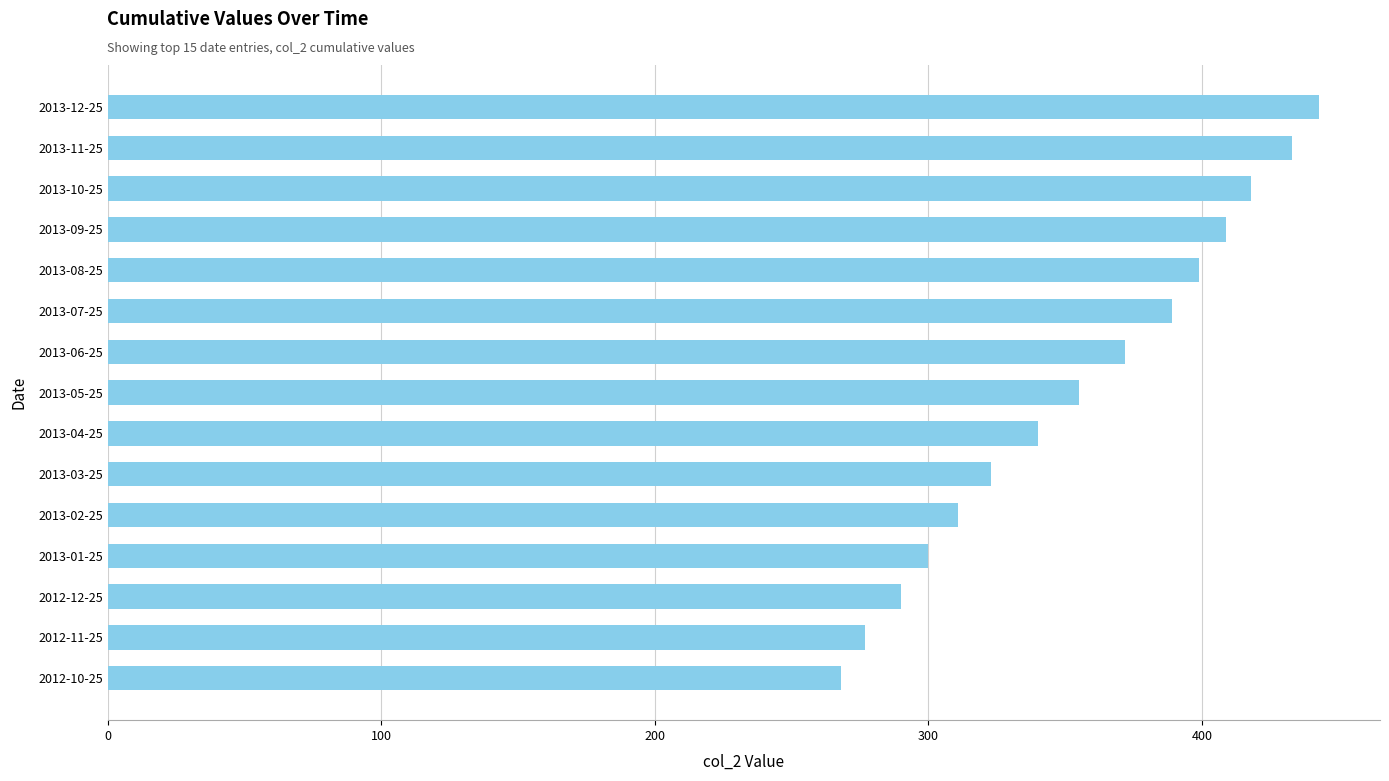

What is the label of the 13th bar from the bottom?

2013-10-25